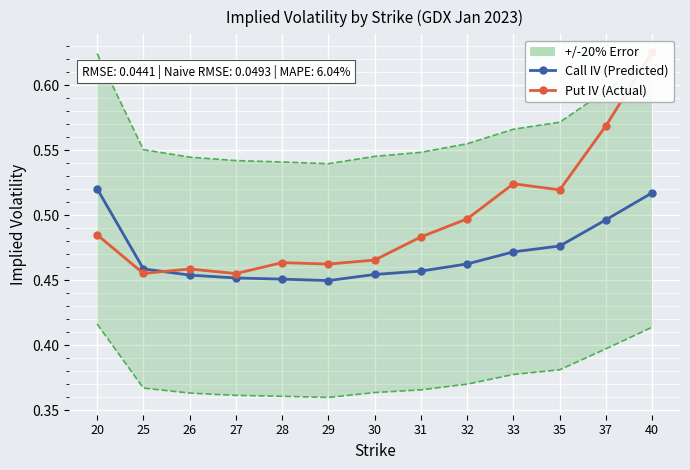

What are all the series names shown in the legend?

Call IV (Predicted), Put IV (Actual)